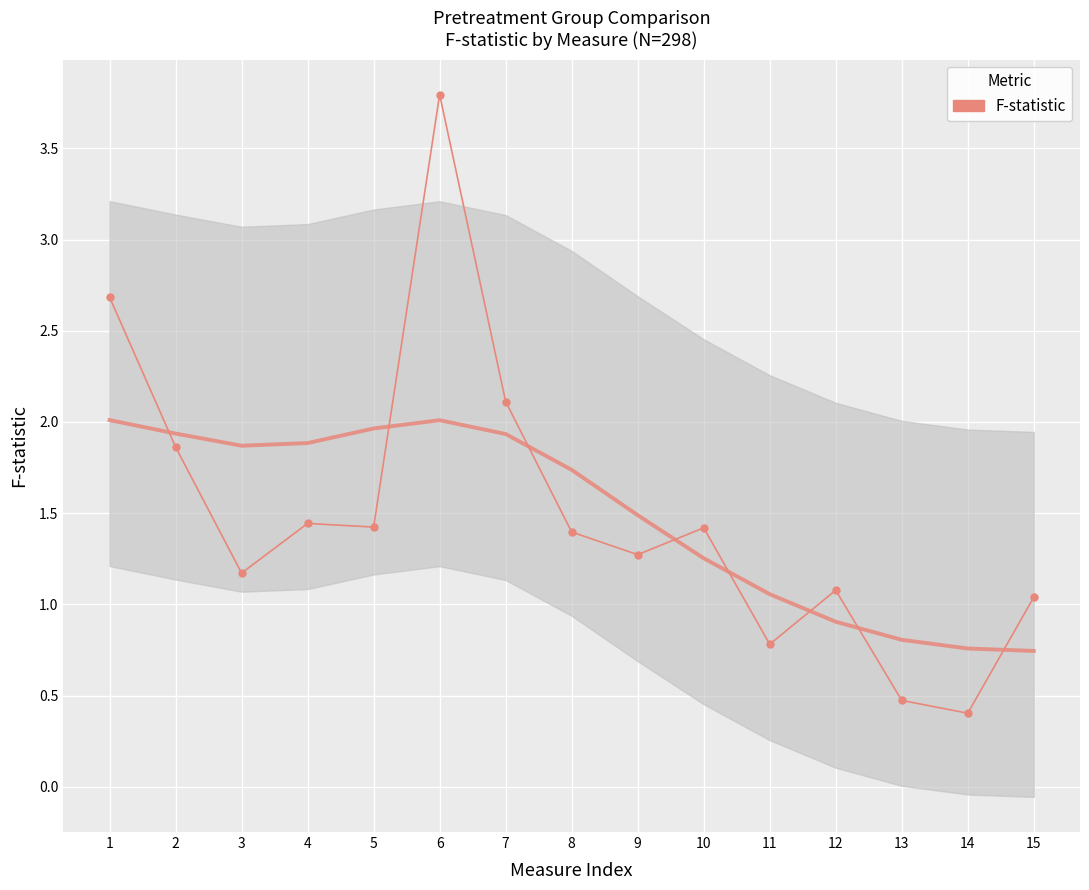

Which series changed the most between 1 and 11?

F-statistic